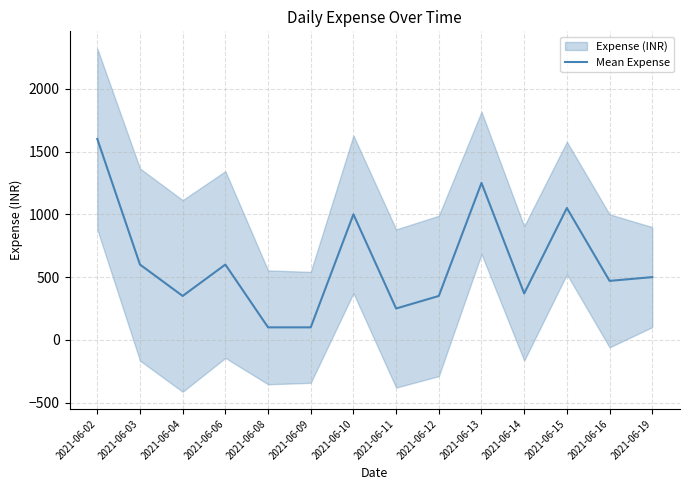

Where is the first local maximum?

2021-06-06